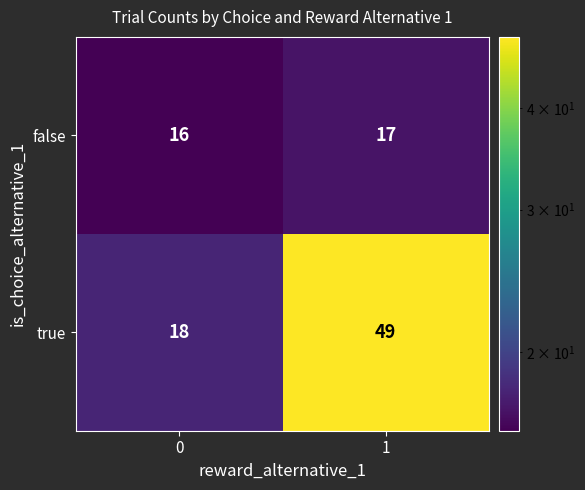

Which series has the largest total across all categories?

true